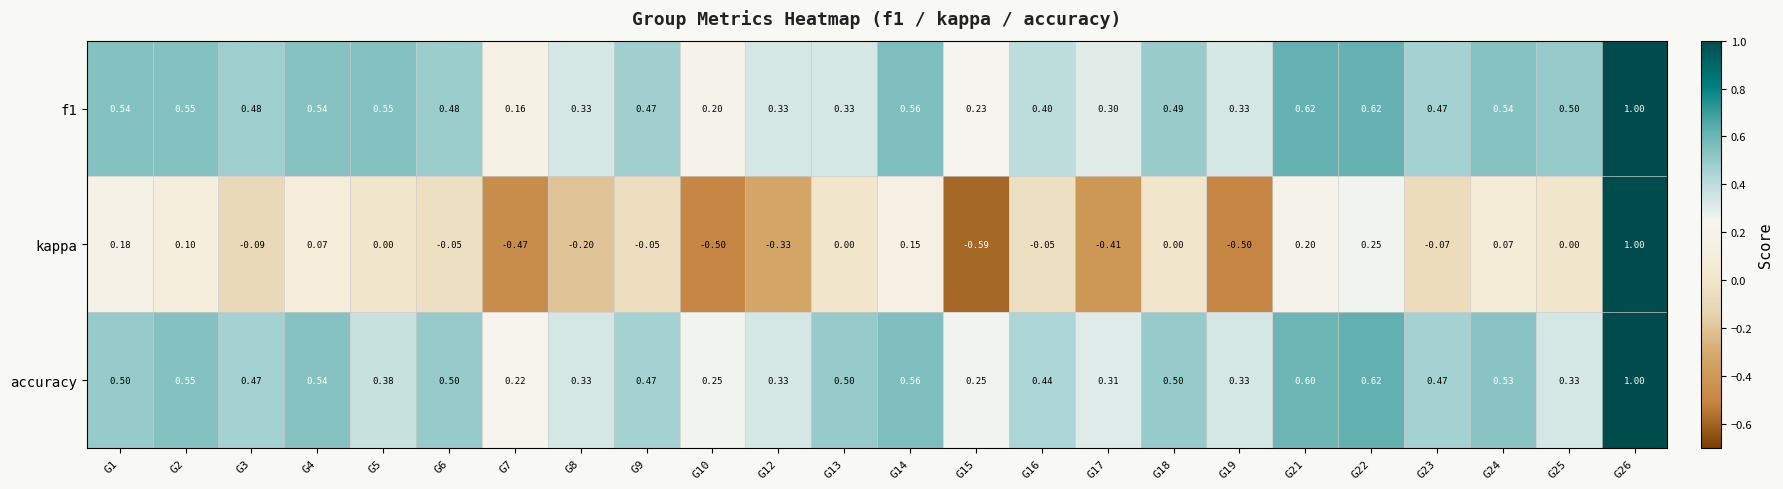

Is the value of f1 at G25 greater than the value of kappa at G16?

Yes